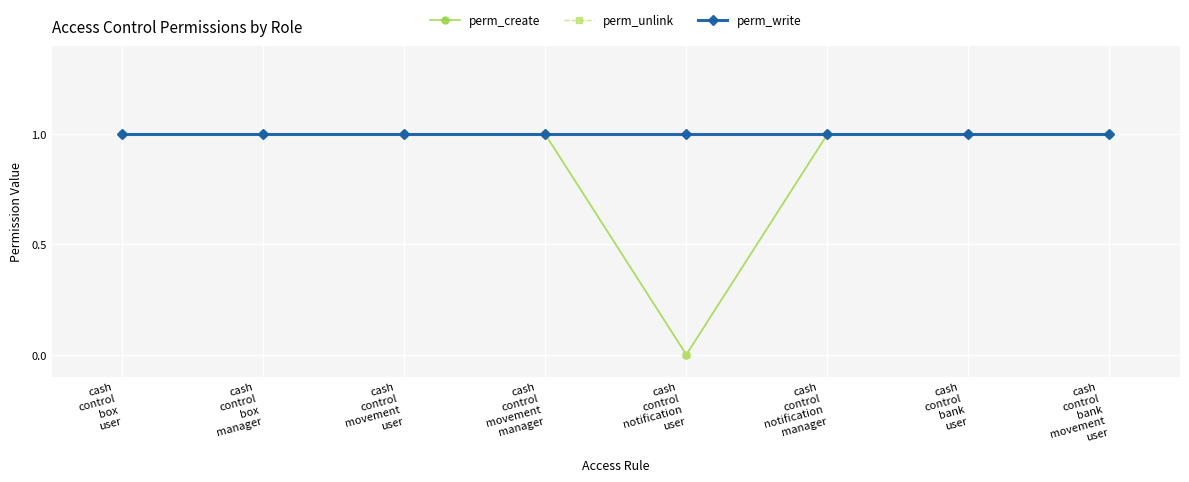

Is this an area chart (filled region under the line)?

No